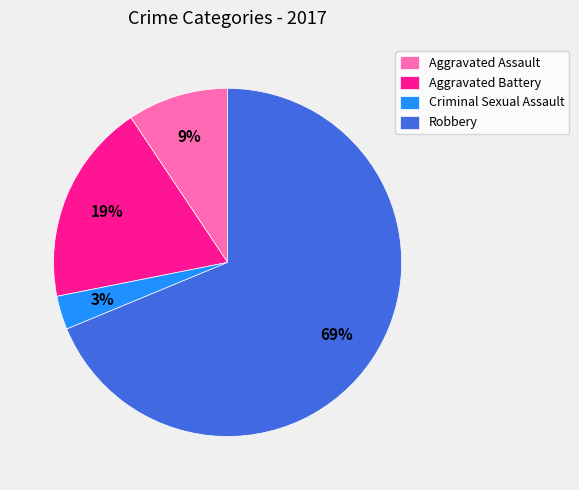

How many segments does this pie chart have?

4